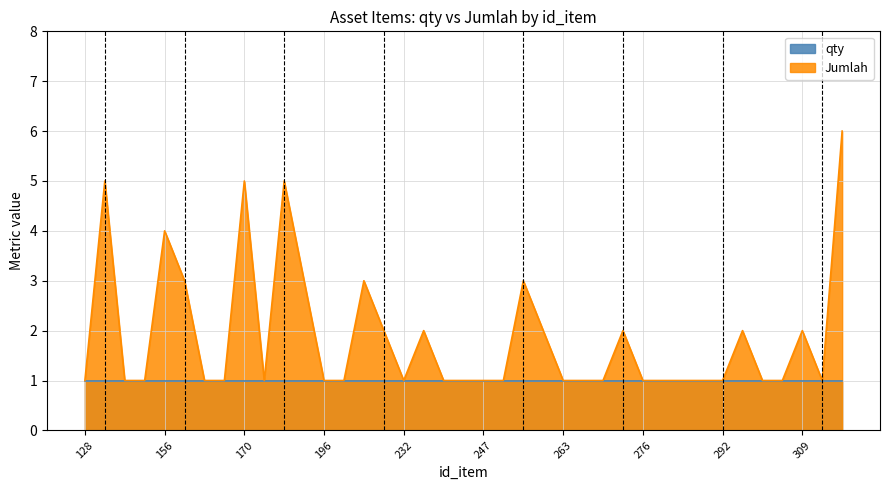

At which category does the chart reach its minimum across all series?

128